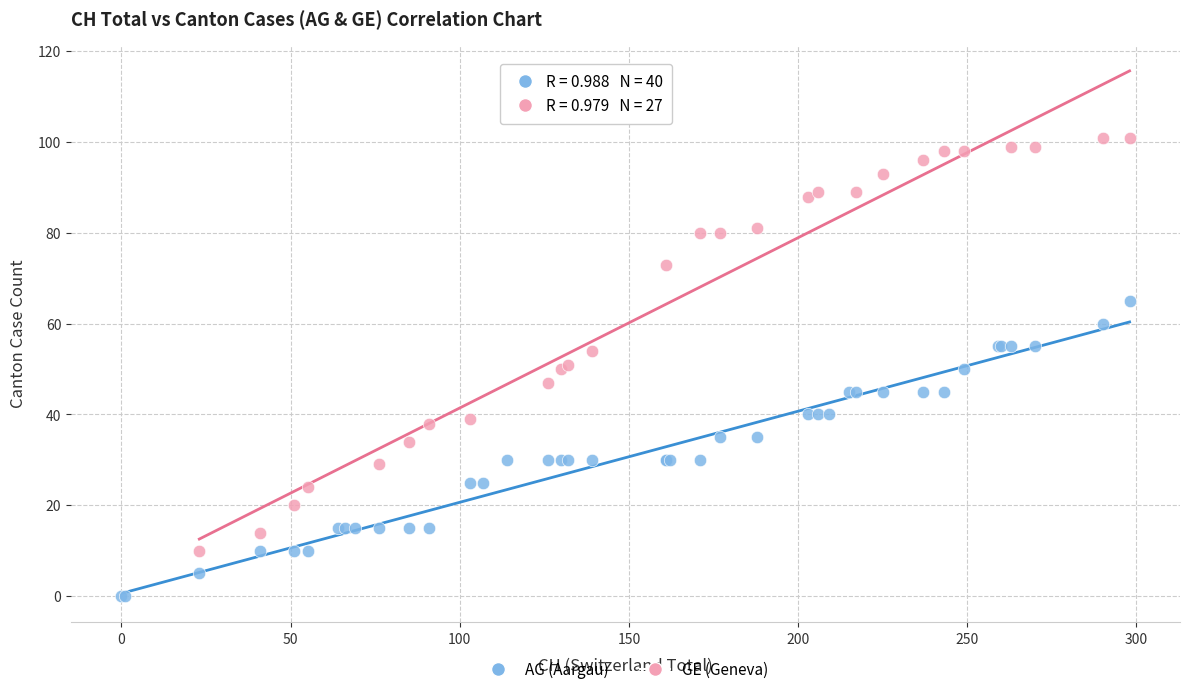

Which series reaches the maximum Y coordinate?

GE (Geneva)